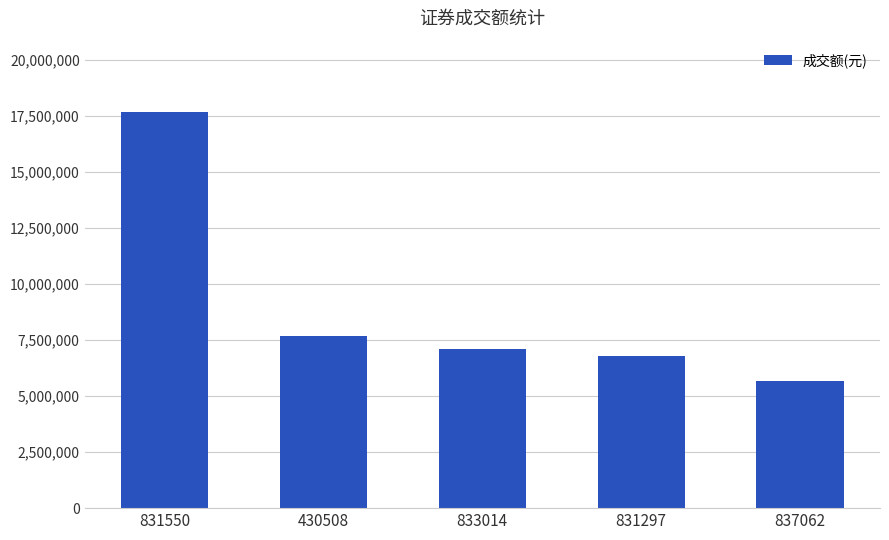

How many values are below 7075140?

2